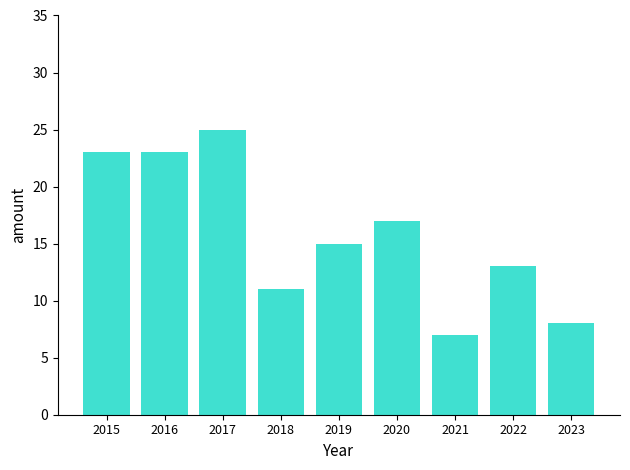

Which label corresponds to the smallest value in the chart?

2021